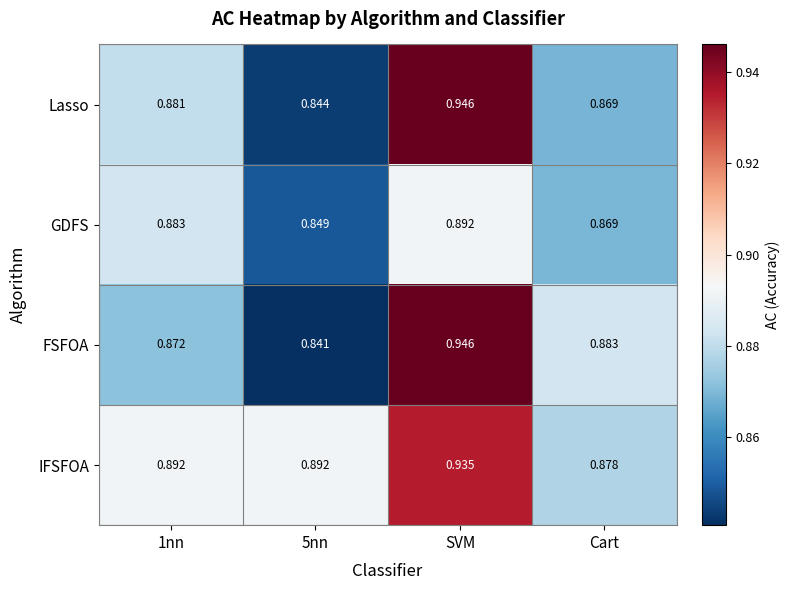

Which category has the highest value in the GDFS series?

SVM